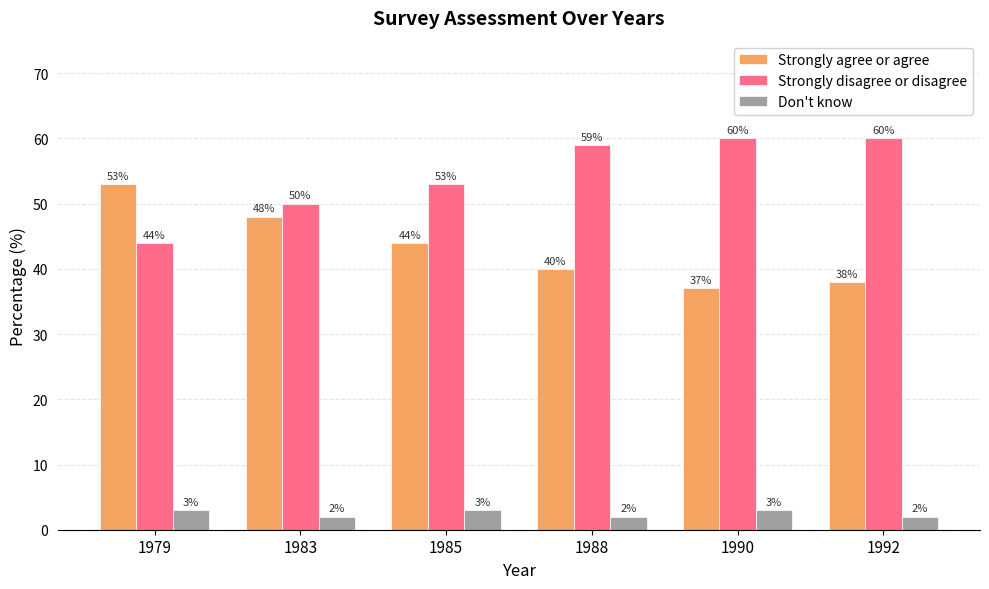

Rank the series by their average value, from lowest to highest.

Don't know, Strongly agree or agree, Strongly disagree or disagree